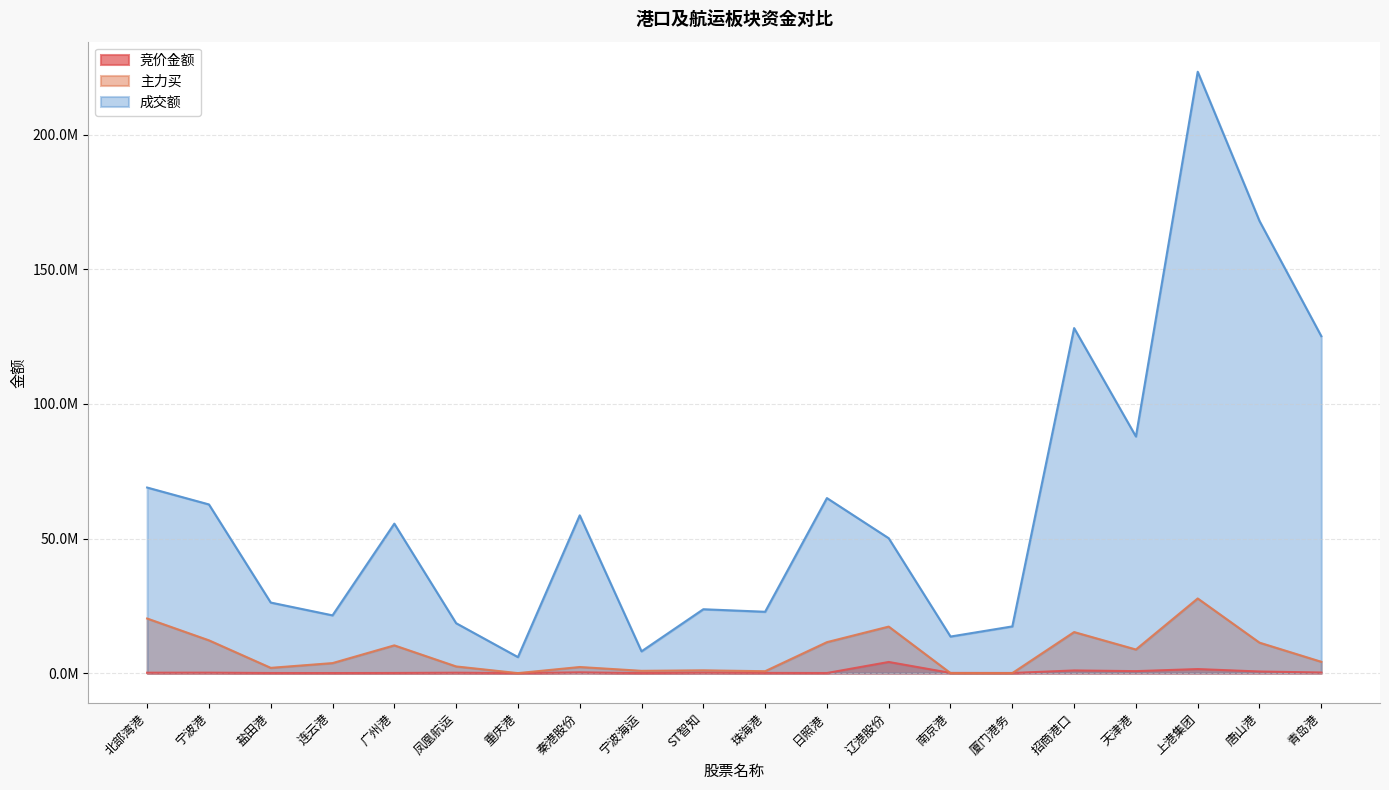

Reading left to right, extract all data points from this chart.

竞价金额: 北部湾港=151498	宁波港=166296	盐田港=38270	连云港=27135	广州港=55536	凤凰航运=148599	重庆港=6069	秦港股份=281554	宁波海运=3930	ST智知=167872	珠海港=75543	日照港=37536	辽港股份=4137720	南京港=74520	厦门港务=45982	招商港口=990507	天津港=732158	上港集团=1503500	唐山港=597057	青岛港=218400
主力买: 北部湾港=20284184	宁波港=12180819	盐田港=1956402	连云港=3721008	广州港=10308010	凤凰航运=2477102	重庆港=0	秦港股份=2263351	宁波海运=850920	ST智知=1034536	珠海港=702597	日照港=11496988	辽港股份=17282357	南京港=0	厦门港务=0	招商港口=15251947	天津港=8773814	上港集团=27734337	唐山港=11315999	青岛港=4205749
成交额: 北部湾港=68946208	宁波港=62669525	盐田港=26214068	连云港=21459728	广州港=55526226	凤凰航运=18546275	重庆港=5953048	秦港股份=58612872	宁波海运=8092789	ST智知=23729263	珠海港=22788763	日照港=65028120	辽港股份=50110438	南京港=13585101	厦门港务=17352125	招商港口=128178272	天津港=87910140	上港集团=223411746	唐山港=167956527	青岛港=125165500